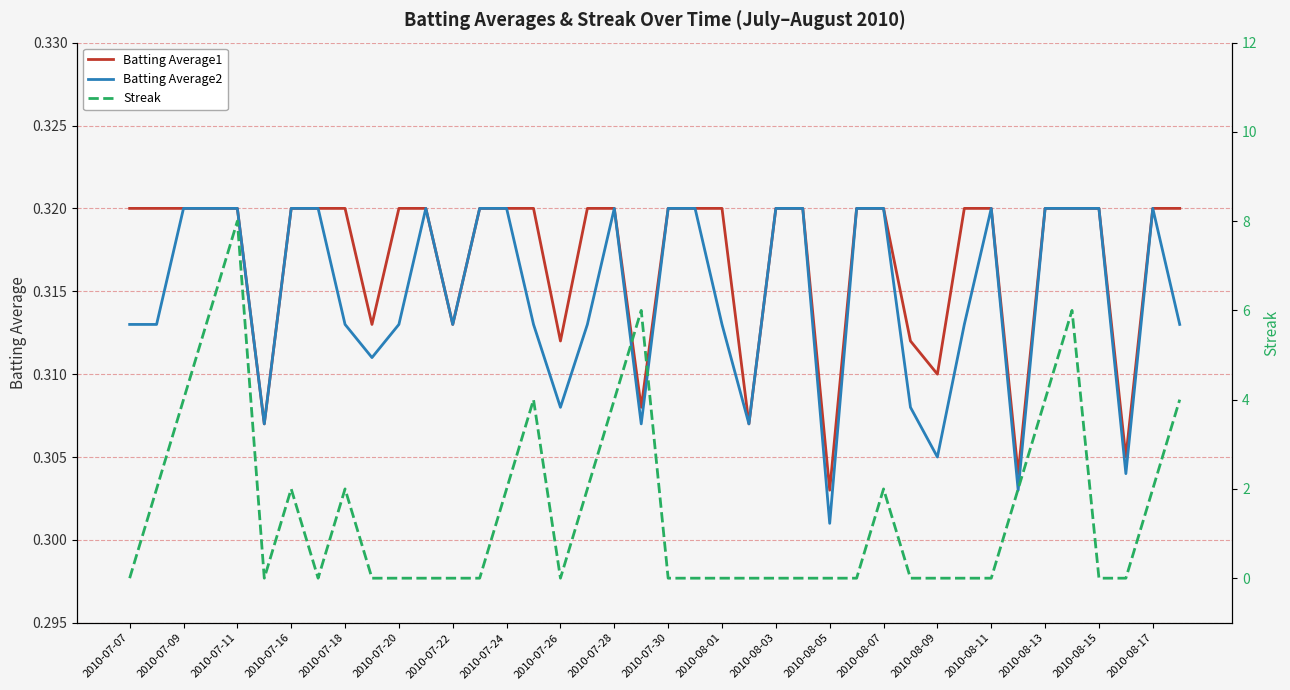

Reading left to right, transcribe all the data shown in this chart.

Batting Average1: 0.3	0.3	0.3	0.3	0.3	0.3	0.3	0.3	0.3	0.3	0.3	0.3	0.3	0.3	0.3	0.3	0.3	0.3	0.3	0.3	0.3	0.3	0.3	0.3	0.3	0.3	0.3	0.3	0.3	0.3	0.3	0.3	0.3	0.3	0.3	0.3	0.3	0.3	0.3	0.3
Batting Average2: 0.3	0.3	0.3	0.3	0.3	0.3	0.3	0.3	0.3	0.3	0.3	0.3	0.3	0.3	0.3	0.3	0.3	0.3	0.3	0.3	0.3	0.3	0.3	0.3	0.3	0.3	0.3	0.3	0.3	0.3	0.3	0.3	0.3	0.3	0.3	0.3	0.3	0.3	0.3	0.3
Streak: 0.0	2.0	4.0	6.0	8.0	0.0	2.0	0.0	2.0	0.0	0.0	0.0	0.0	0.0	2.0	4.0	0.0	2.0	4.0	6.0	0.0	0.0	0.0	0.0	0.0	0.0	0.0	0.0	2.0	0.0	0.0	0.0	0.0	2.0	4.0	6.0	0.0	0.0	2.0	4.0